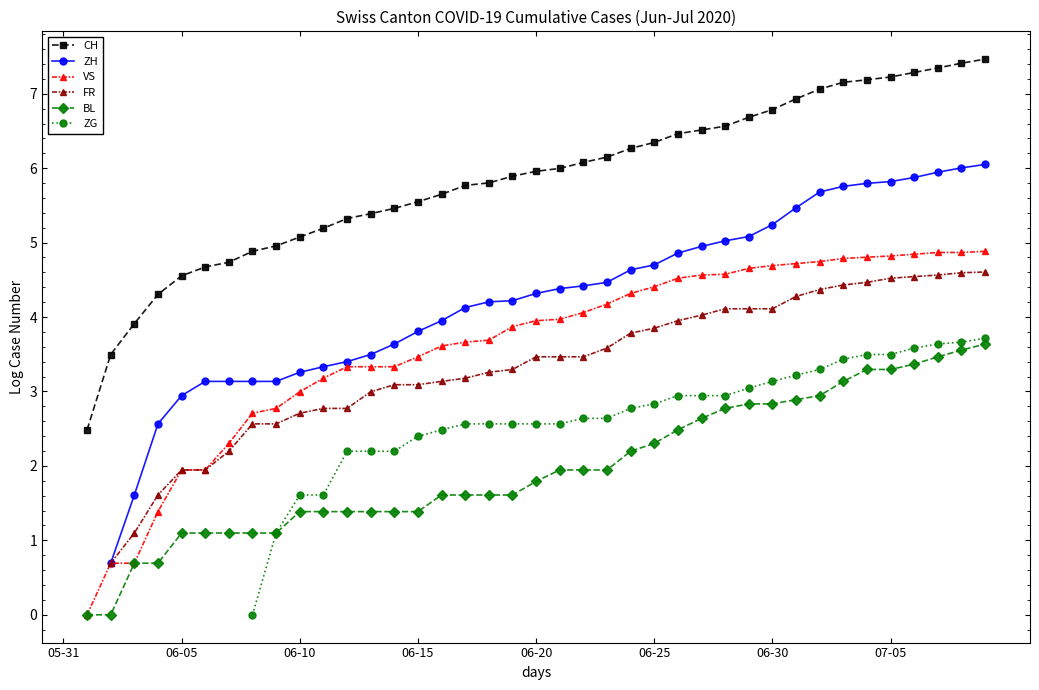

True or false: ZH and FR intersect in this chart.

False